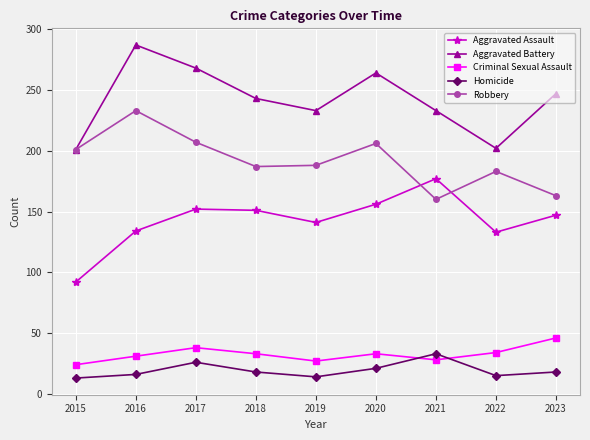

What is the total value across all series at 2021?

631